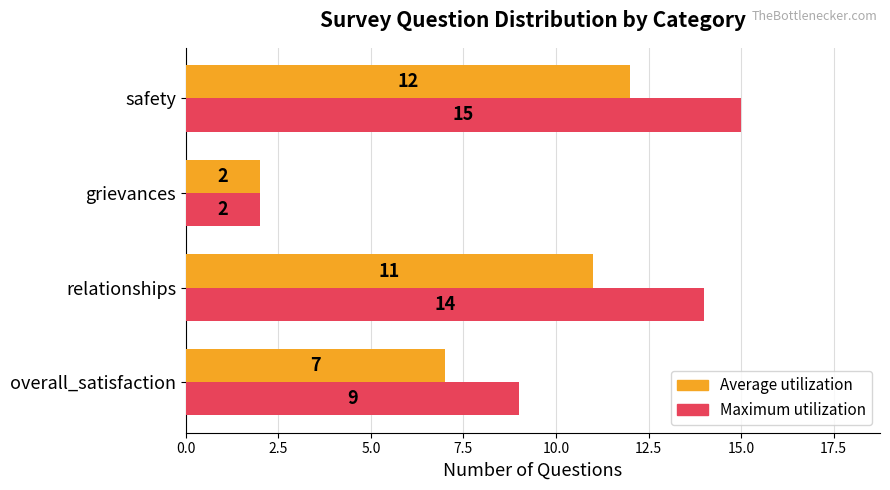

The Maximum utilization series shows 2 at grievances. True or false?

True